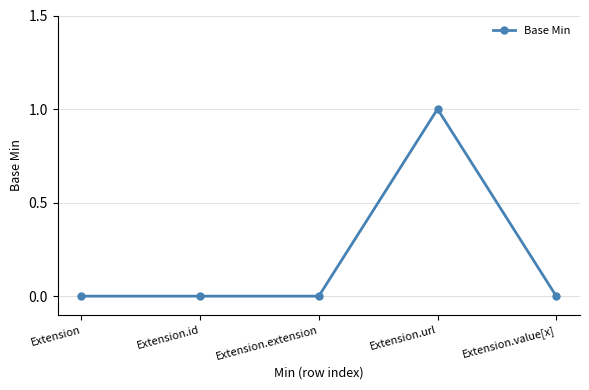

Does the chart display data point markers on the line(s)?

Yes